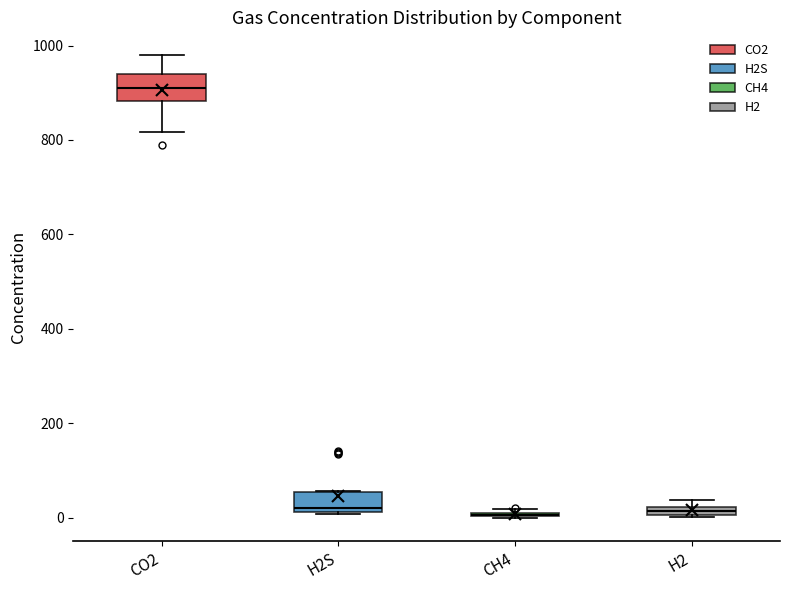

Where does the median line of the box for CO2 sit on the y-axis? The values are not printed on the chart, so give them approximately, as read against the axis.

900